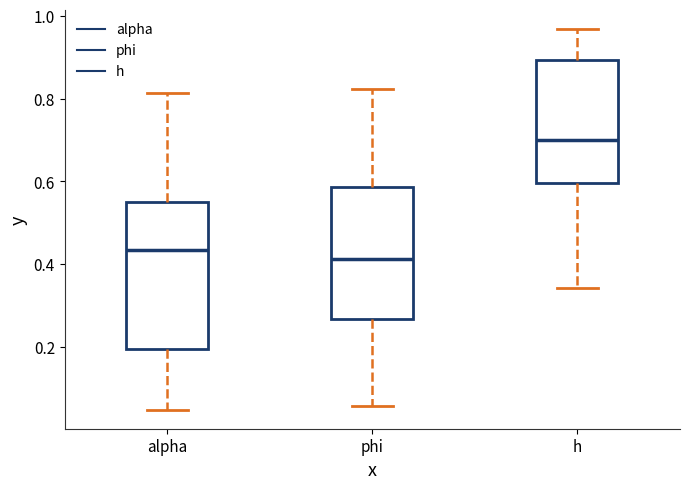

Comparing the boxes themselves (not the whiskers), which one is the tallest?

alpha